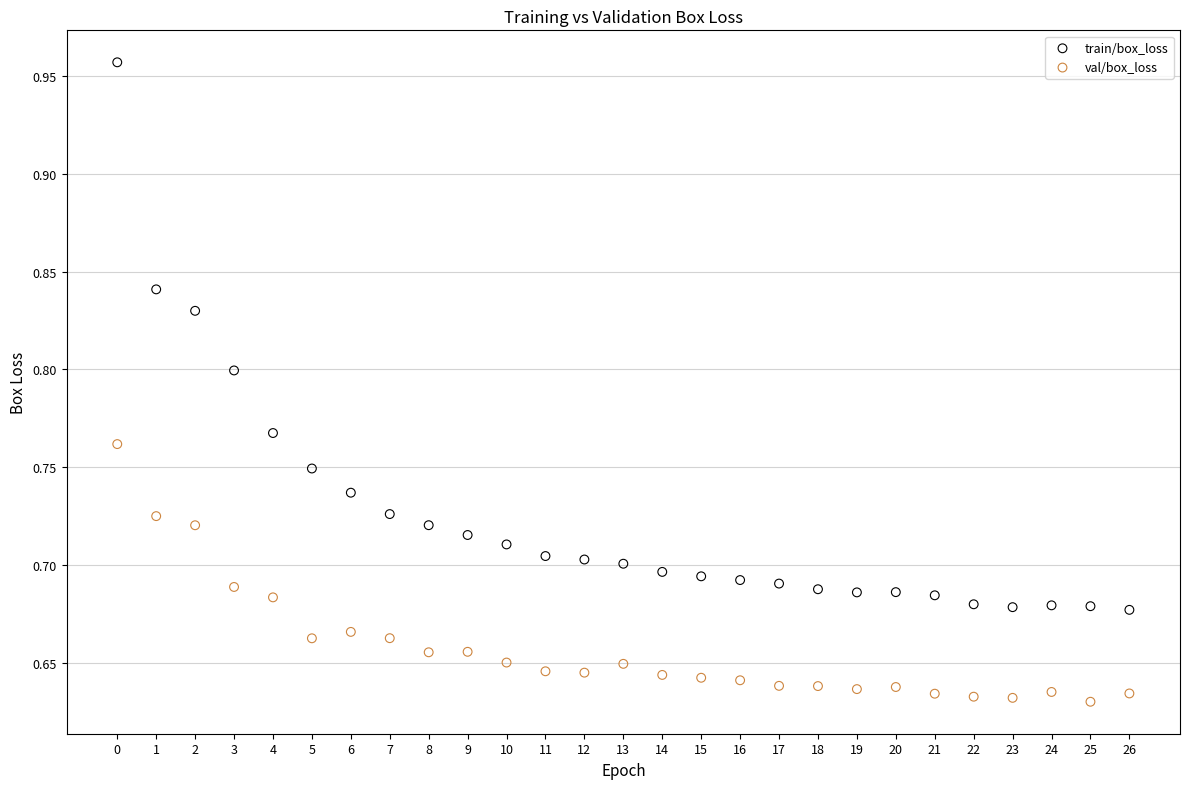

What are all the series names shown in the legend?

train/box_loss, val/box_loss